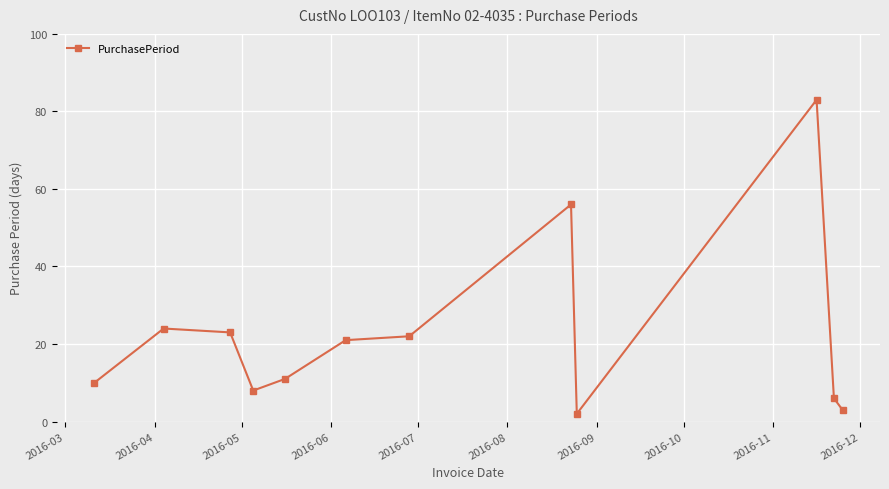

What is the maximum value shown in the chart?

83